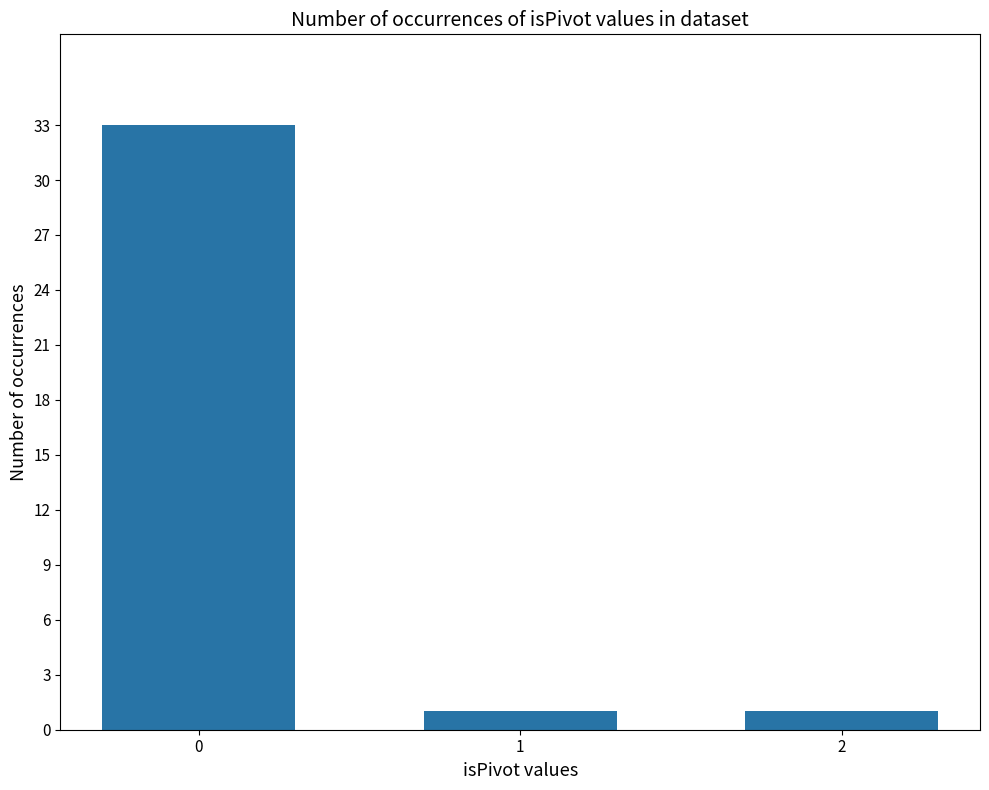

What is the value of the 1st bar from the left?

33